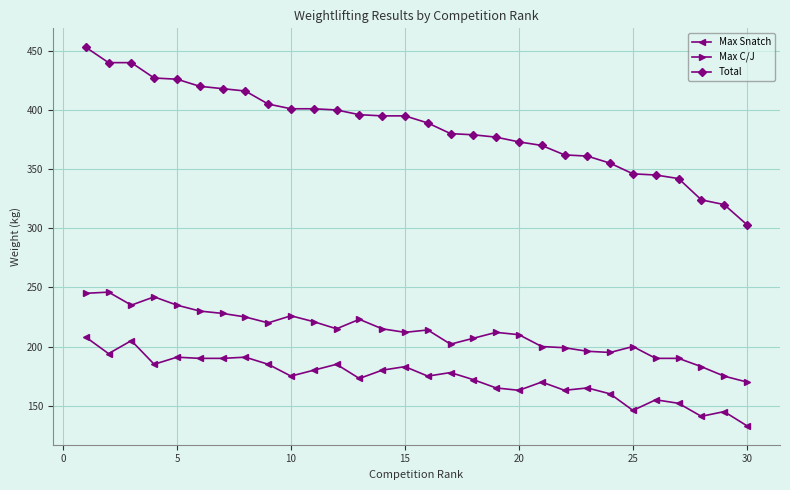

Which series has the largest total across all categories?

Total